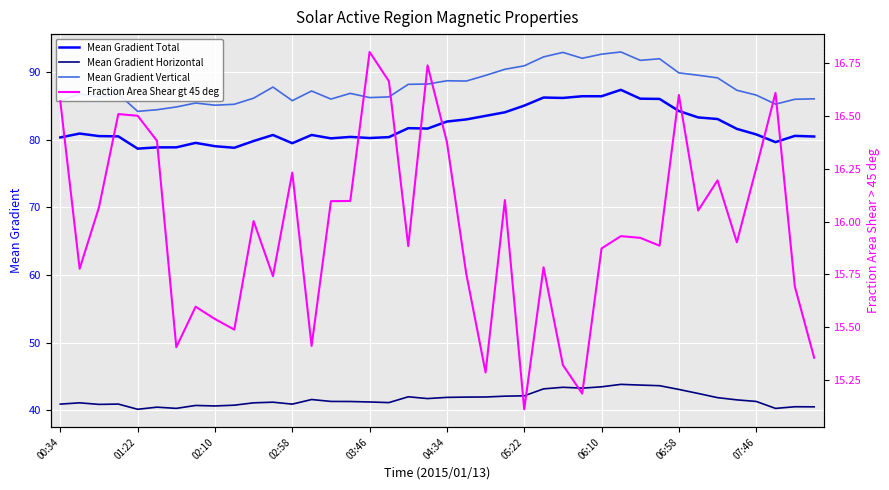

Rank the series at 27 from highest to lowest value.

Mean Gradient Vertical, Mean Gradient Total, Mean Gradient Horizontal, Fraction Area Shear gt 45 deg